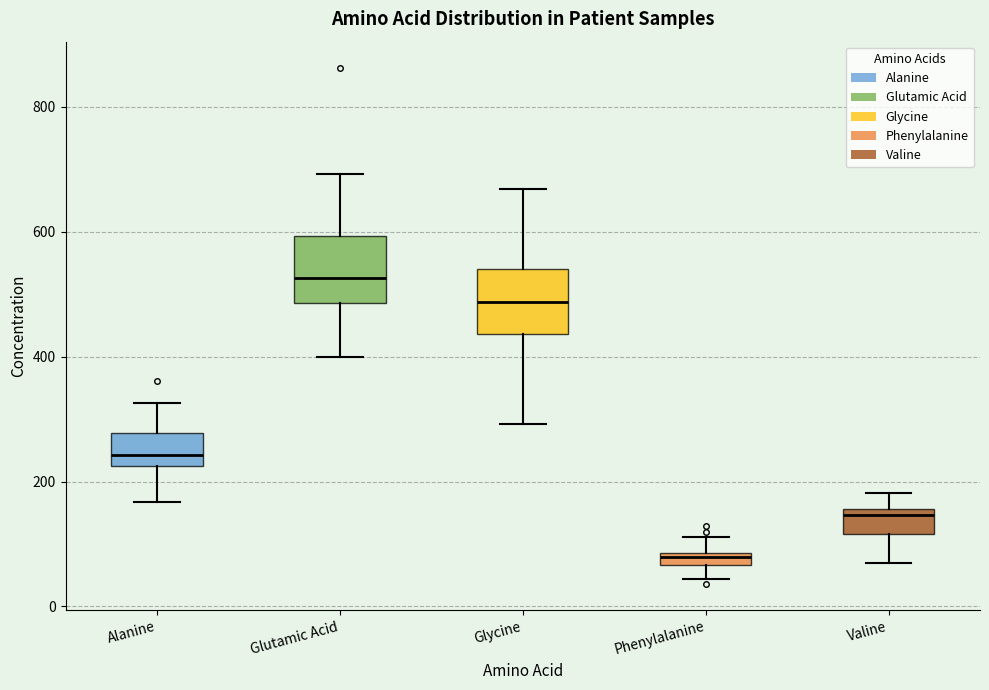

Which box's median line is the lowest?

Phenylalanine